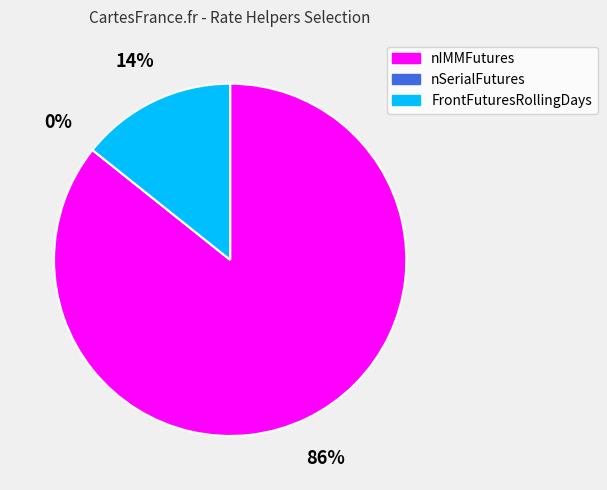

Is it true that nIMMFutures is 86% of the pie?

True